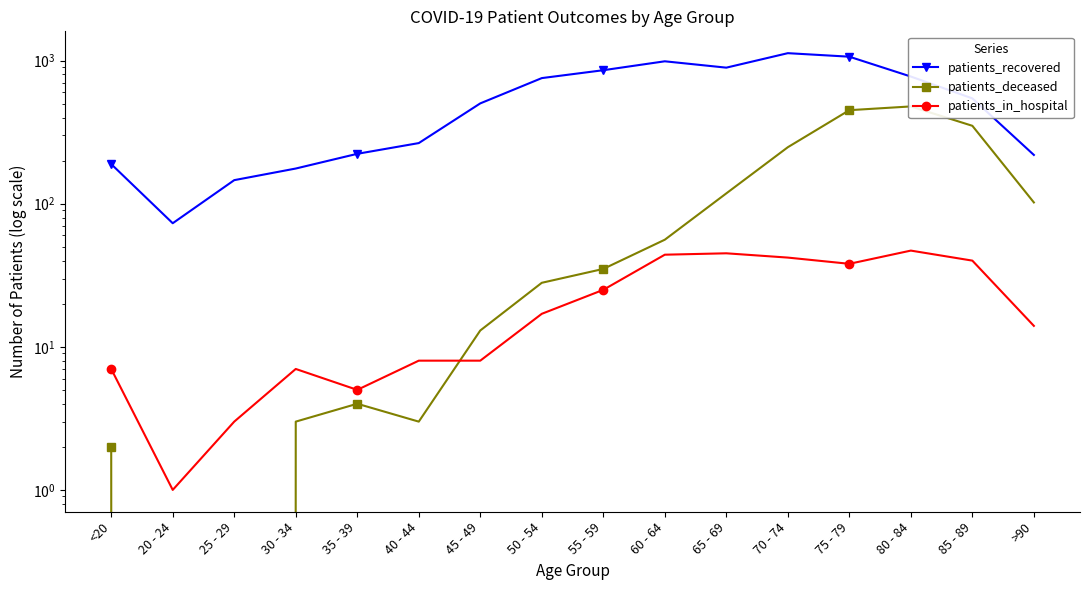

What is the difference between the maximum and minimum values in the patients_deceased series?

478